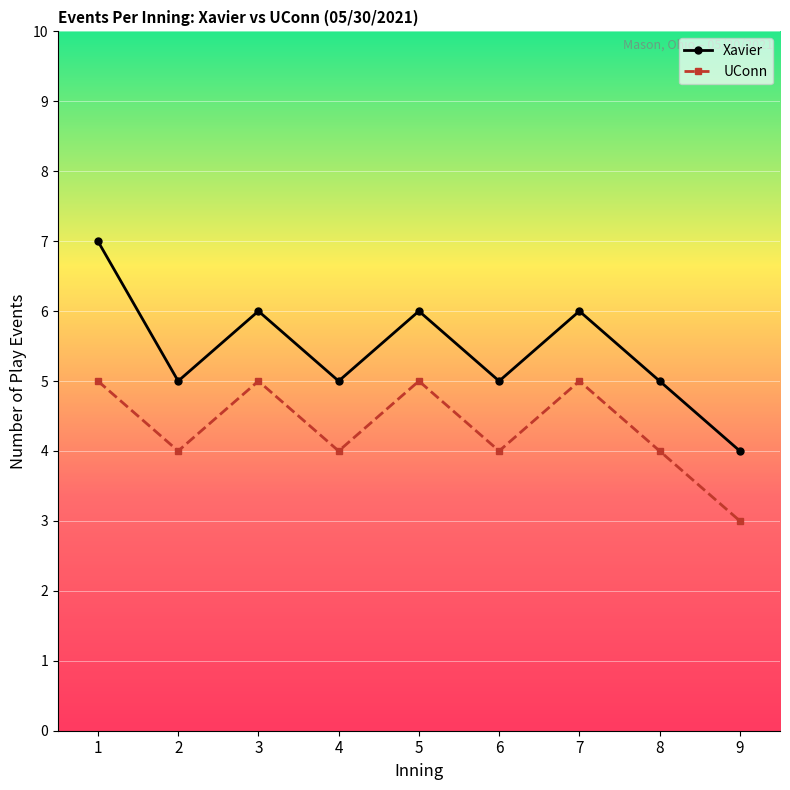

Reading left to right, extract all data points from this chart.

Xavier: 1=7	2=5	3=6	4=5	5=6	6=5	7=6	8=5	9=4
UConn: 1=5	2=4	3=5	4=4	5=5	6=4	7=5	8=4	9=3